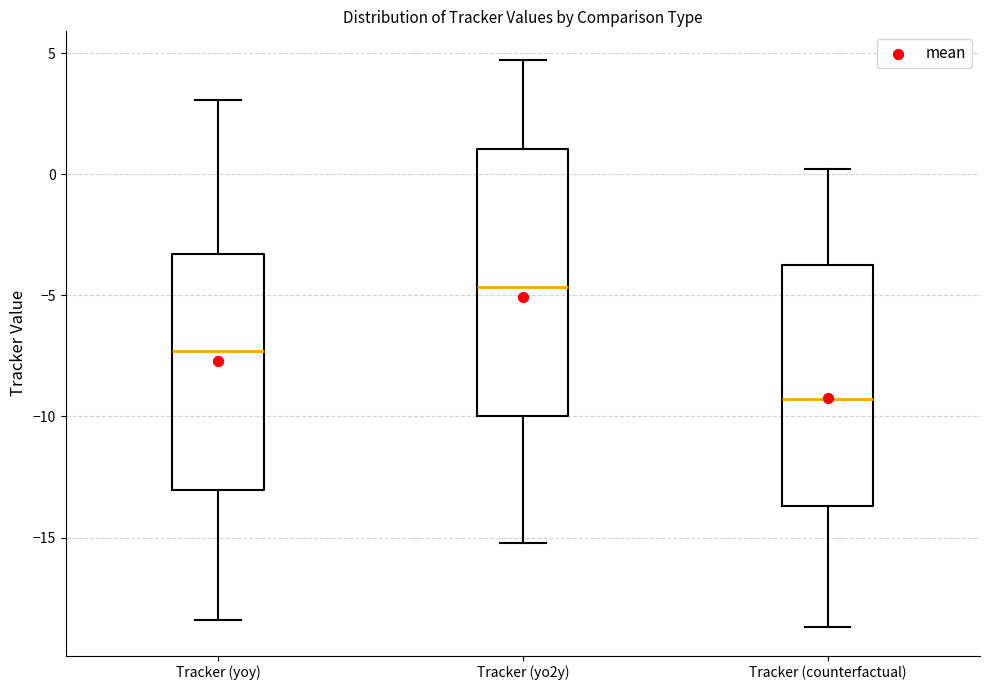

Comparing the boxes themselves (not the whiskers), which one is the tallest?

Tracker (yo2y)